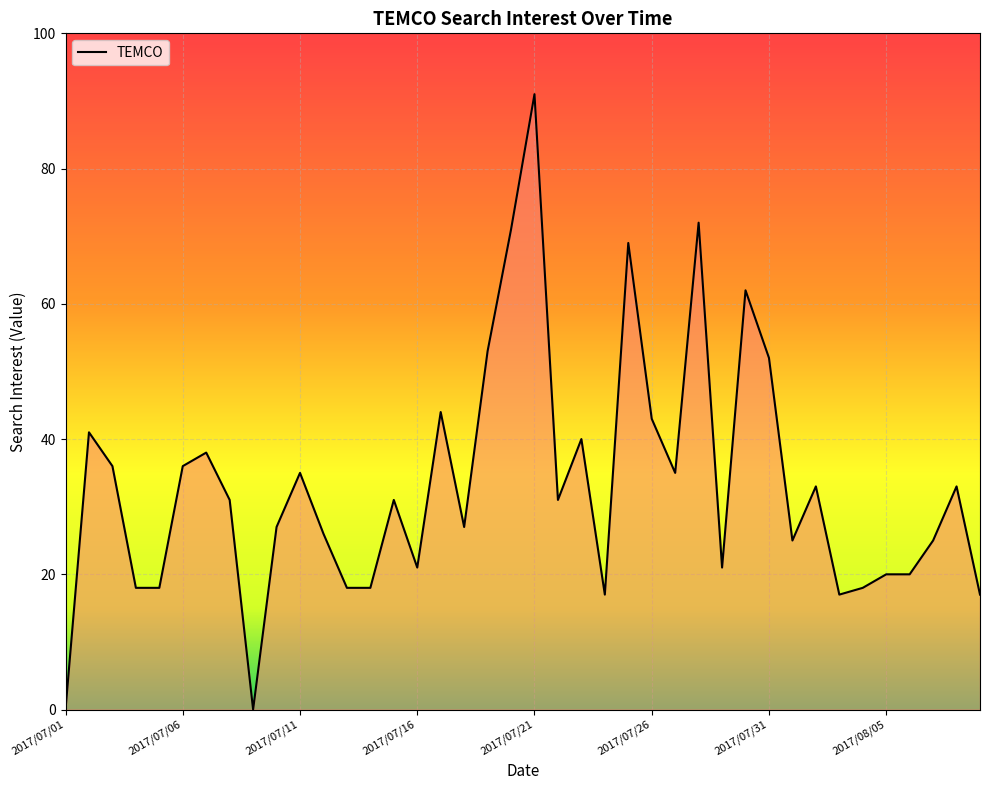

What is the difference between the maximum and minimum values?

91